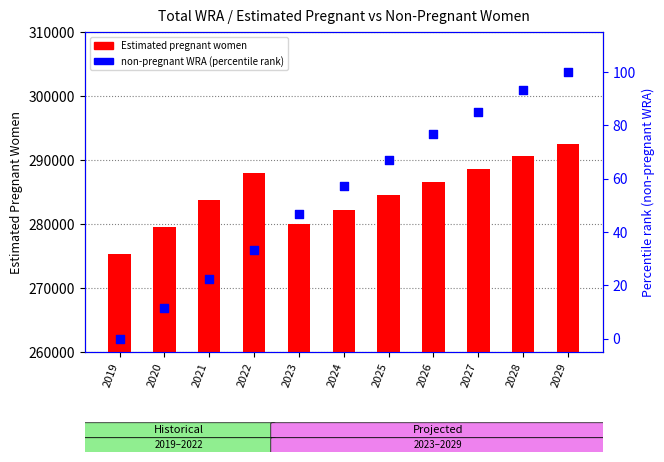

Which series reaches the minimum Y coordinate?

non-pregnant WRA (percentile rank)